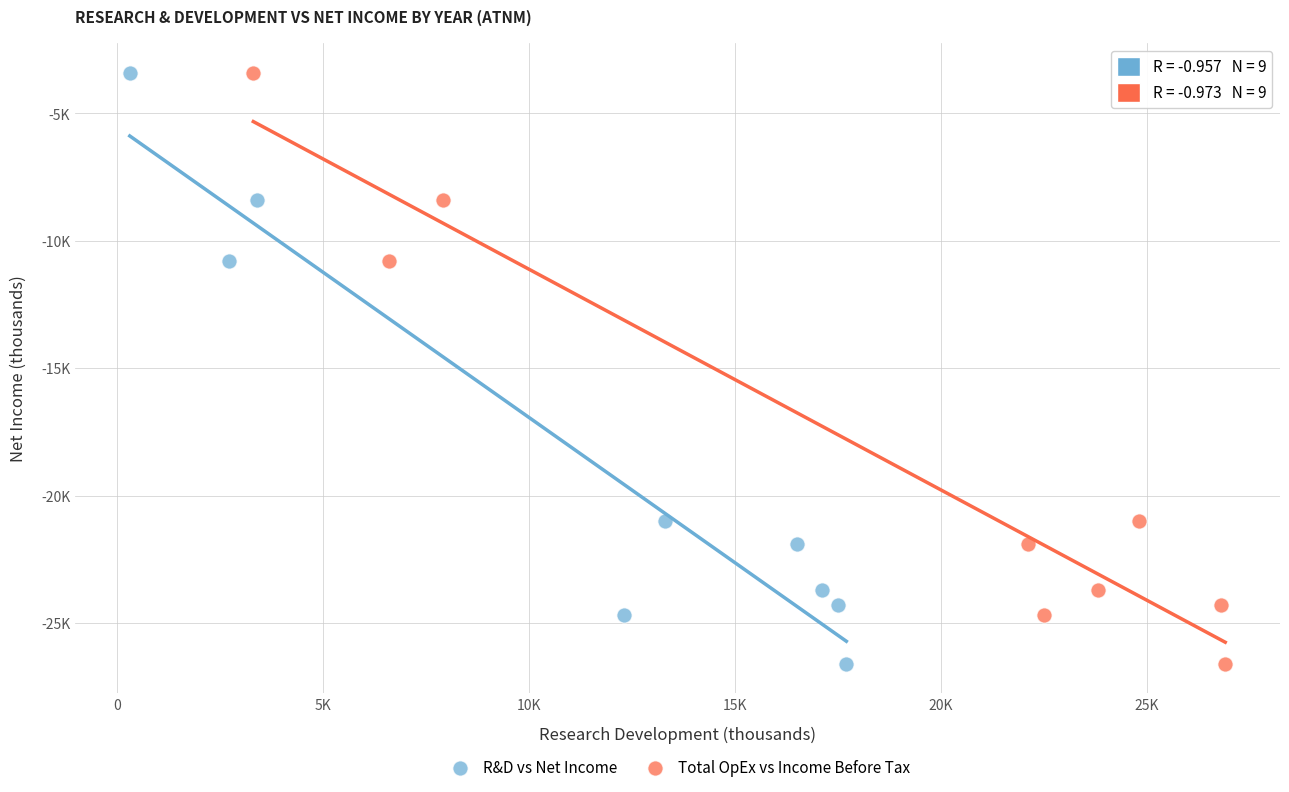

What are all the series names shown in the legend?

R&D vs Net Income, Total OpEx vs Income Before Tax